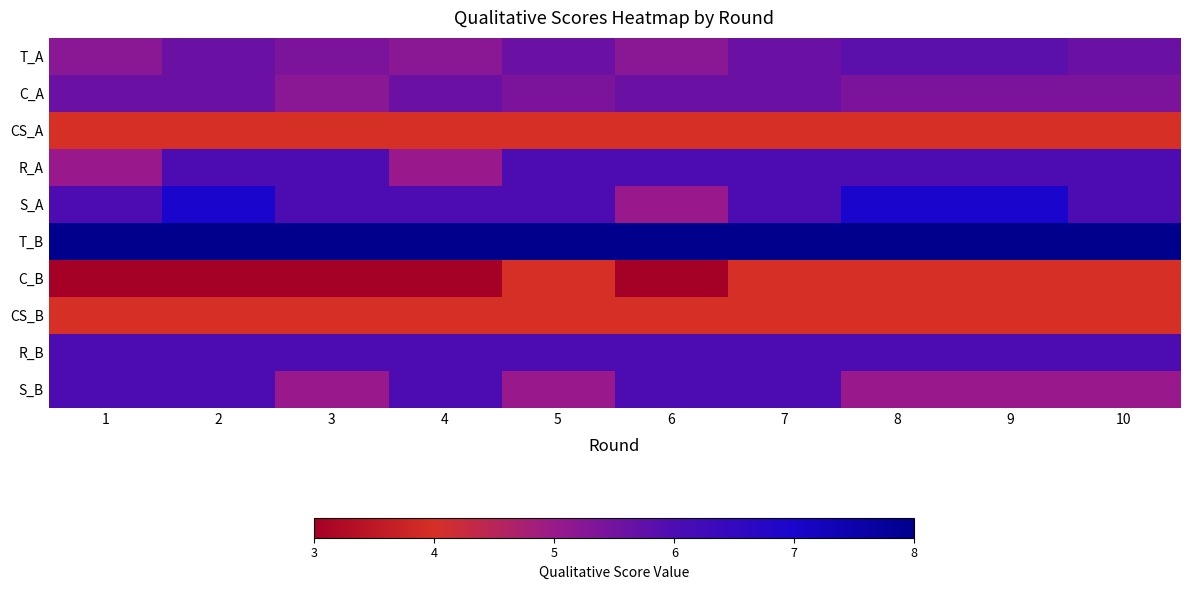

What is the total value across all series at 6?

52.8